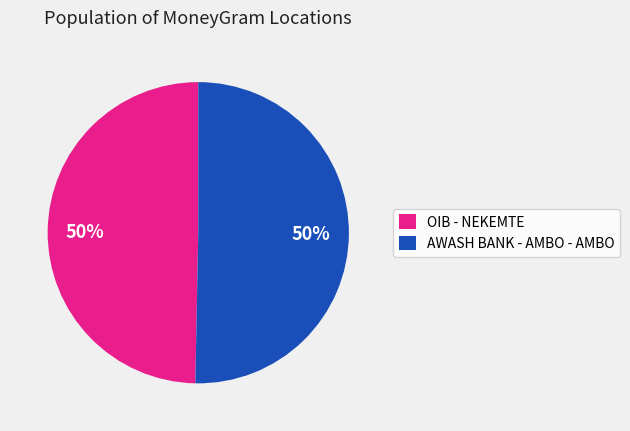

Count the number of slices in the pie.

2